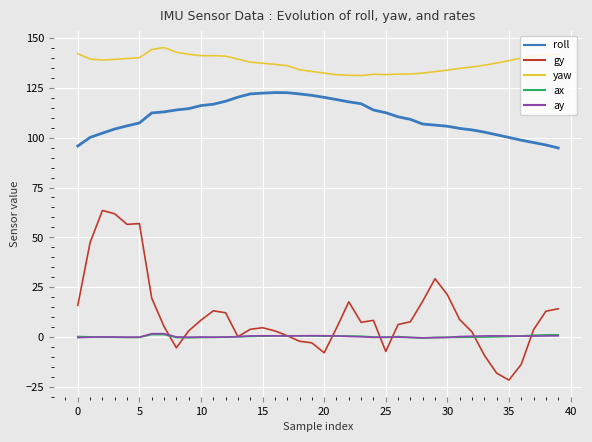

What is the minimum value for gy?

-21.7